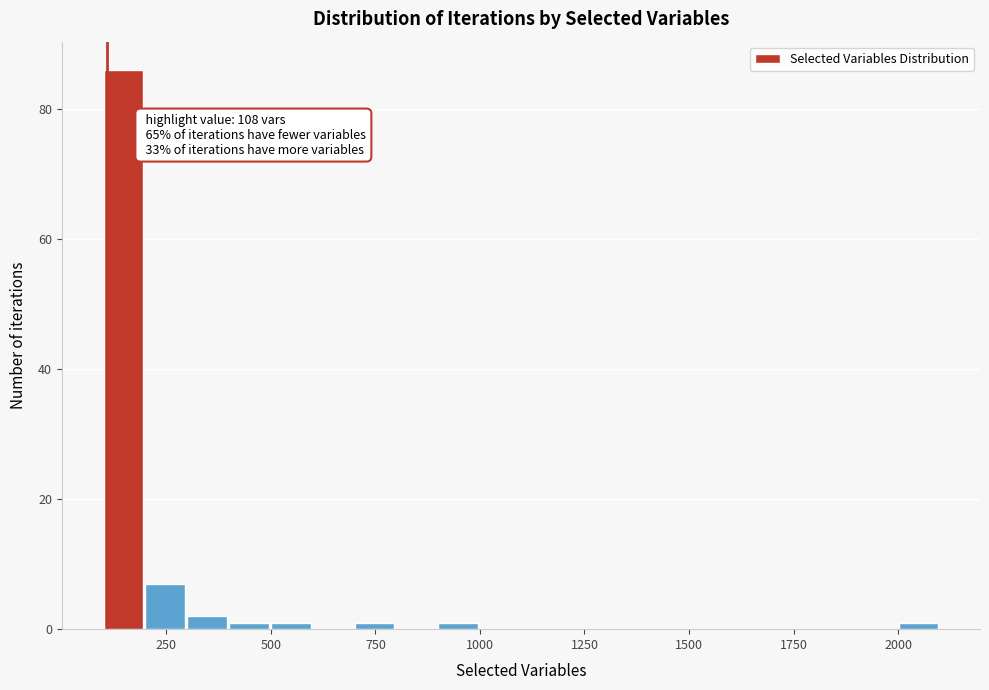

Read against the x-axis, roughly where is the centre of the tallest bar?

150